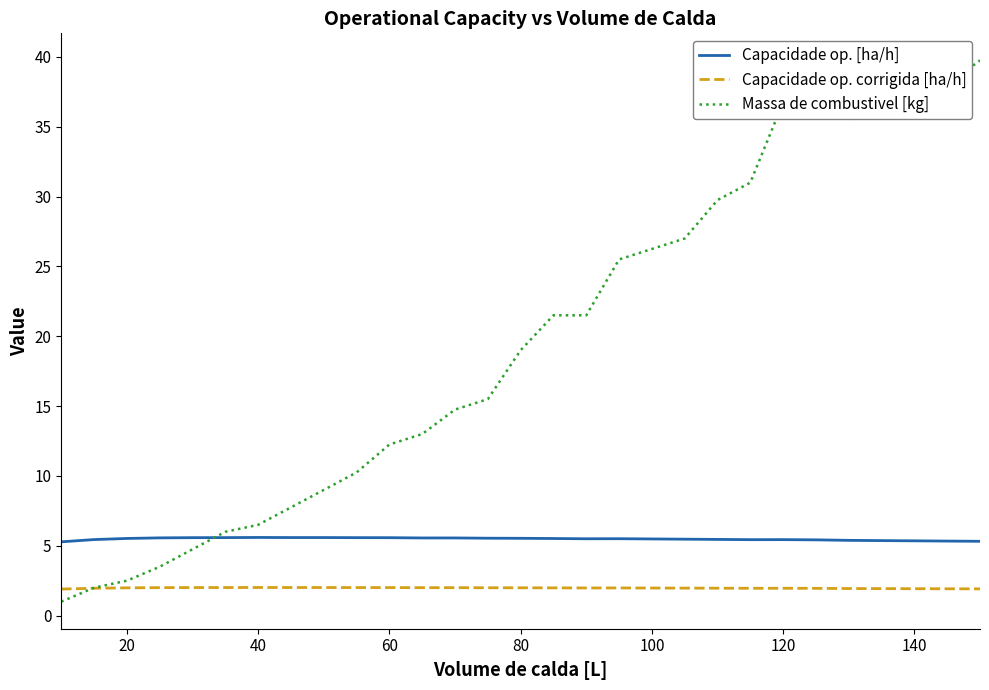

What are all the series names shown in the legend?

Capacidade op. [ha/h], Capacidade op. corrigida [ha/h], Massa de combustivel [kg]